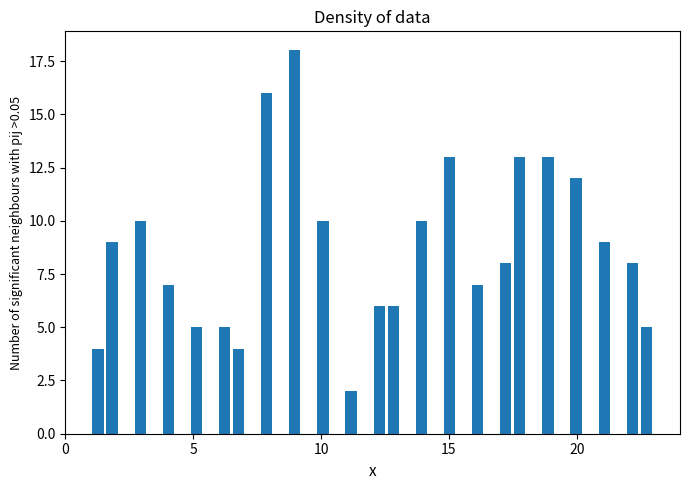

Read against the x-axis, roughly where is the centre of the tallest bar?

9.0